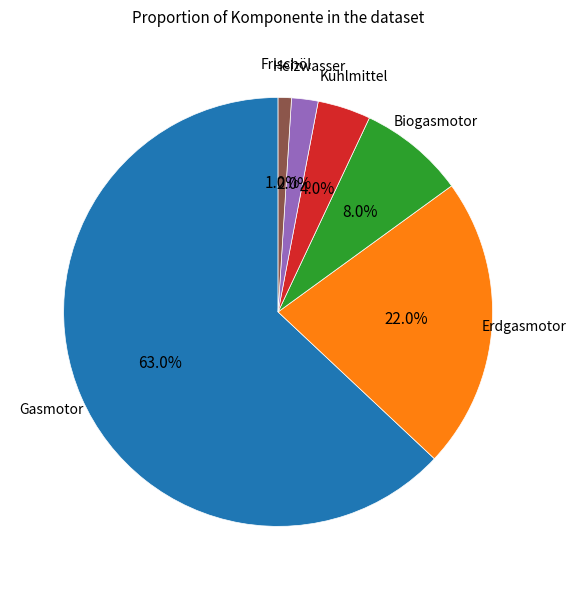

Is there any slice that represents more than half of the pie?

Yes